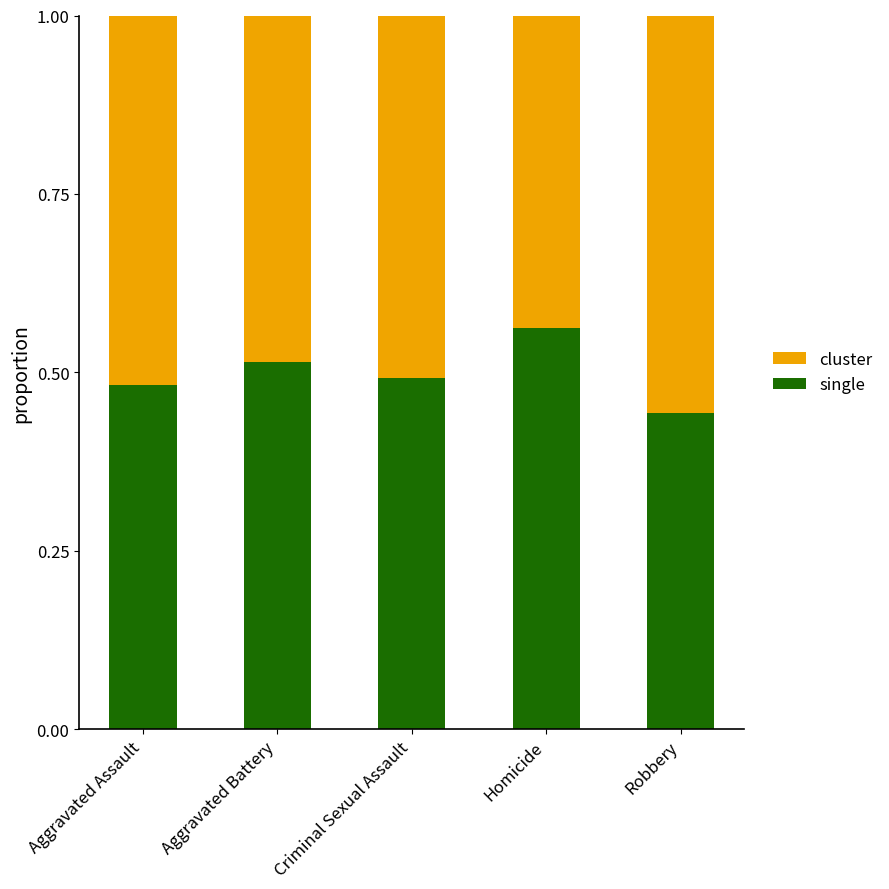

The single series shows 0.3 at Robbery. True or false?

False